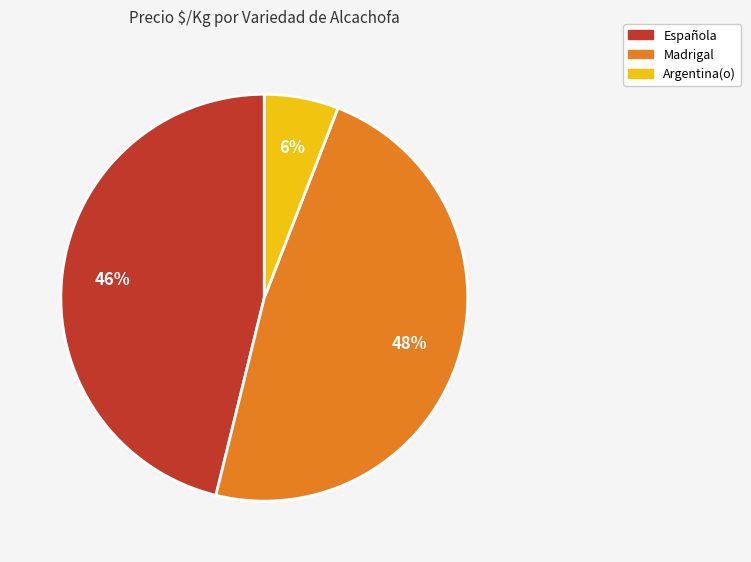

To the nearest percent, what is the difference between the largest and smallest slice percentages?

42%